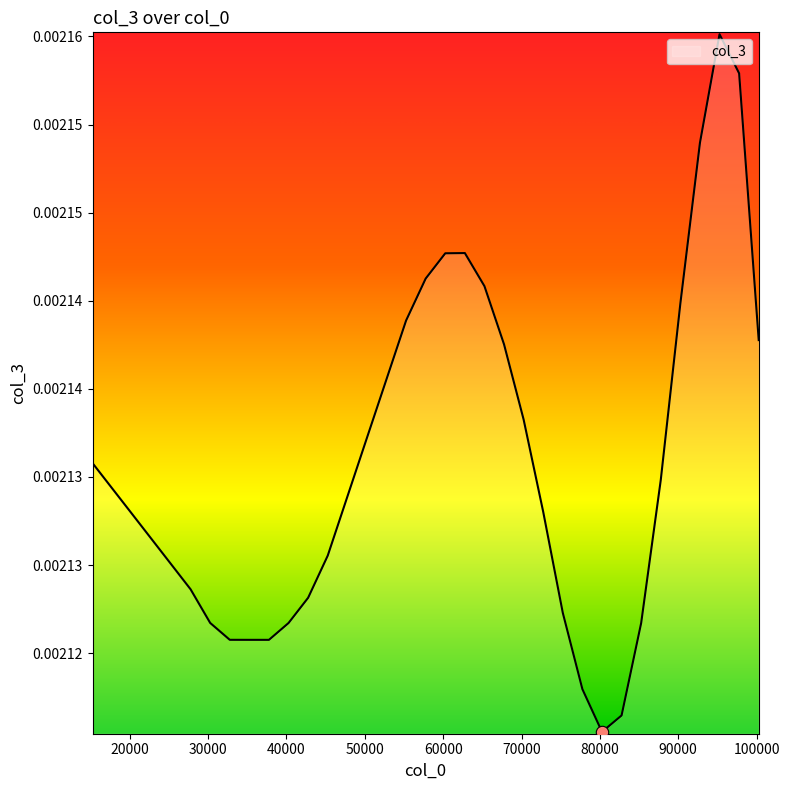

Is this an area chart (filled region under the line)?

Yes